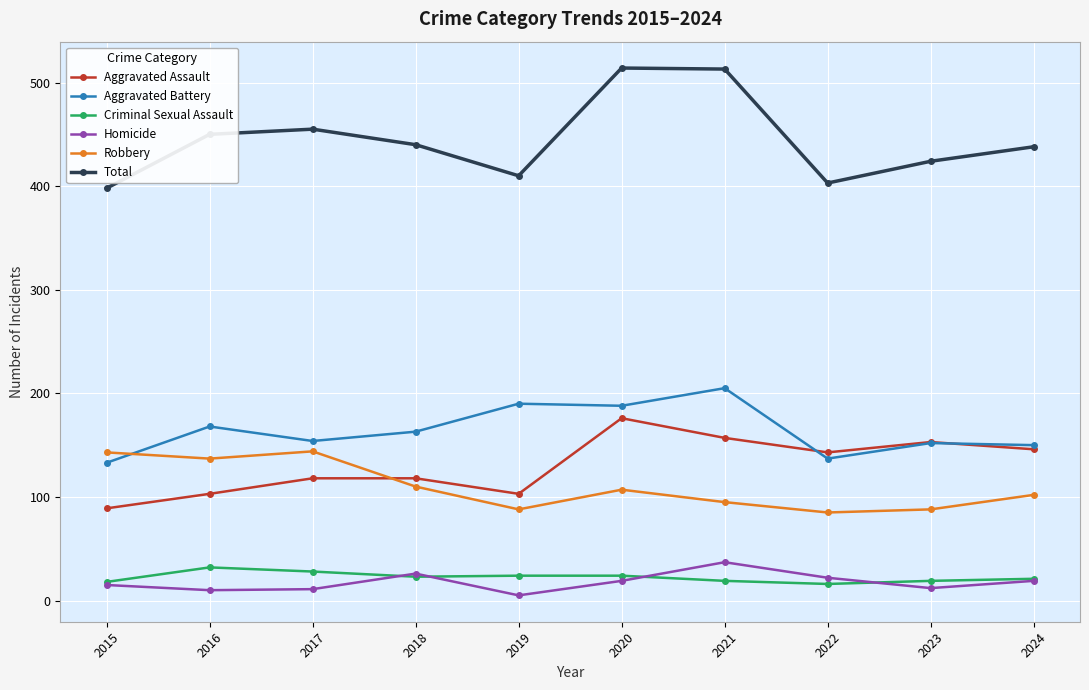

What is the approximate value of Homicide at 2020?

19